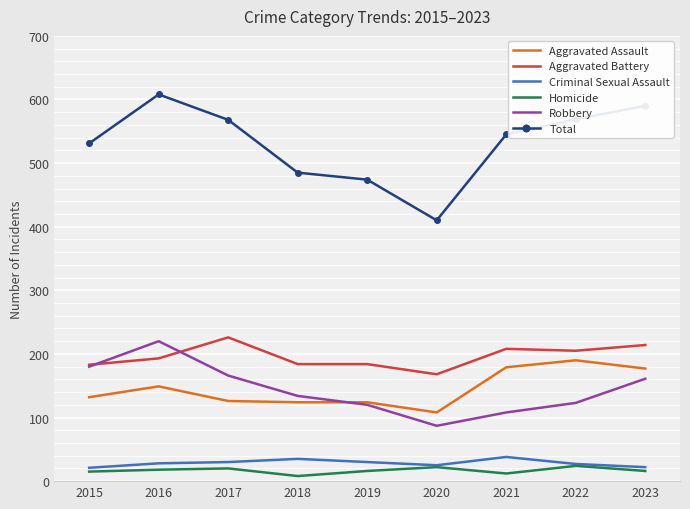

At which label does Aggravated Assault reach its minimum?

2020